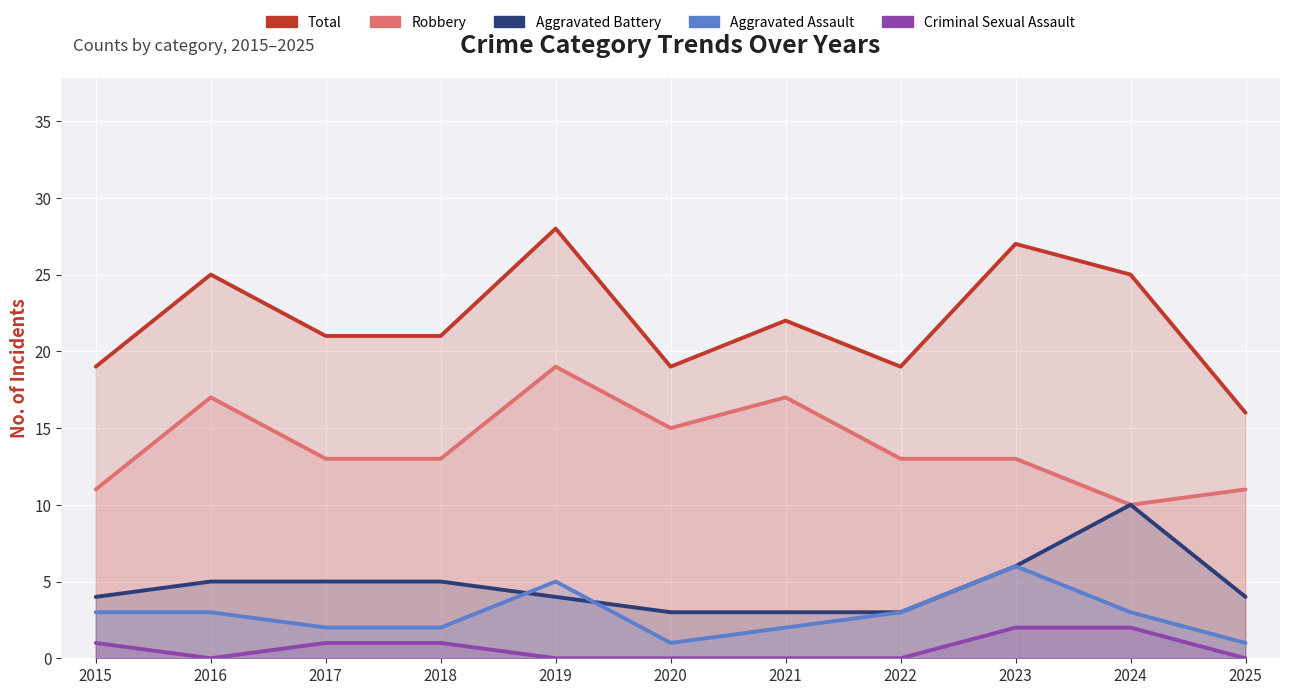

What is the difference between the highest and lowest values at 2025?

16